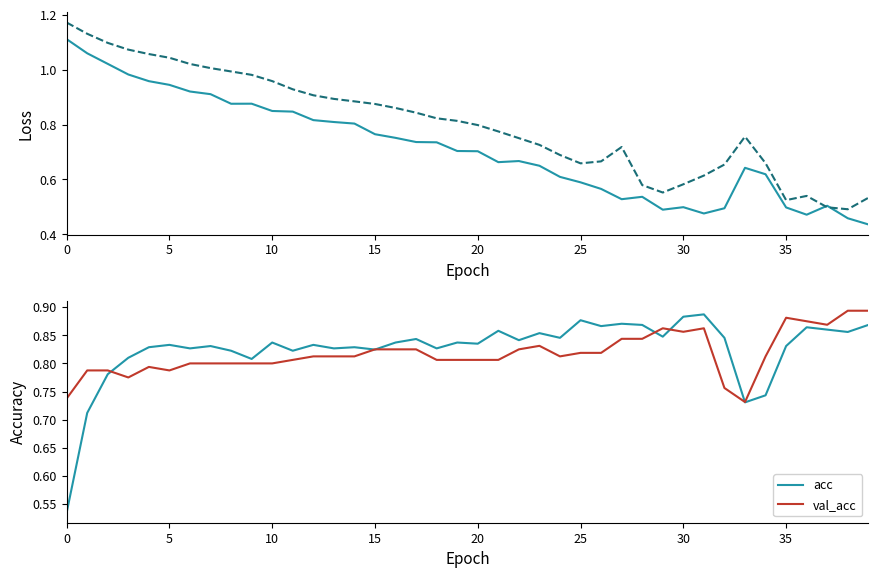

Which series ends up on top after the final intersection of val_acc and val_loss?

val_acc